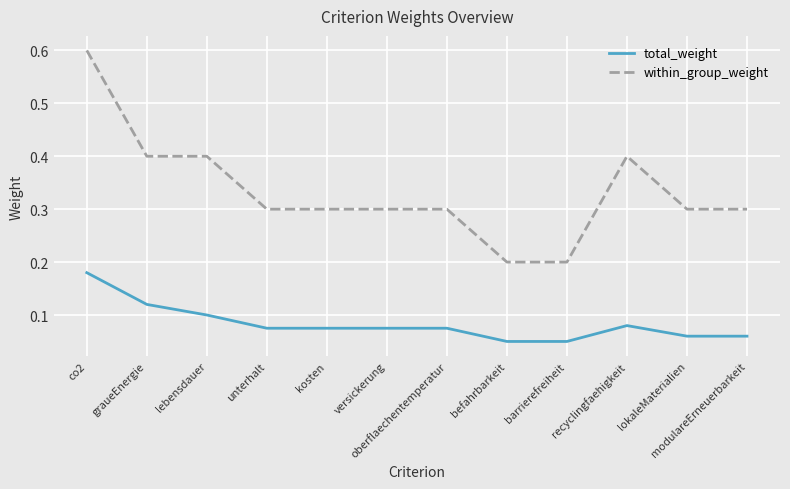

What position from the right is unterhalt?

9